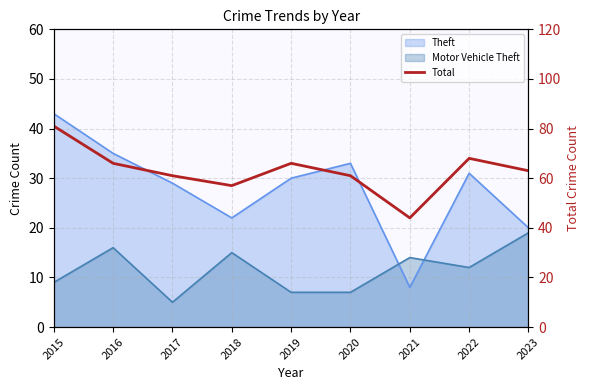

At which category does the data reach its first local valley?

2018